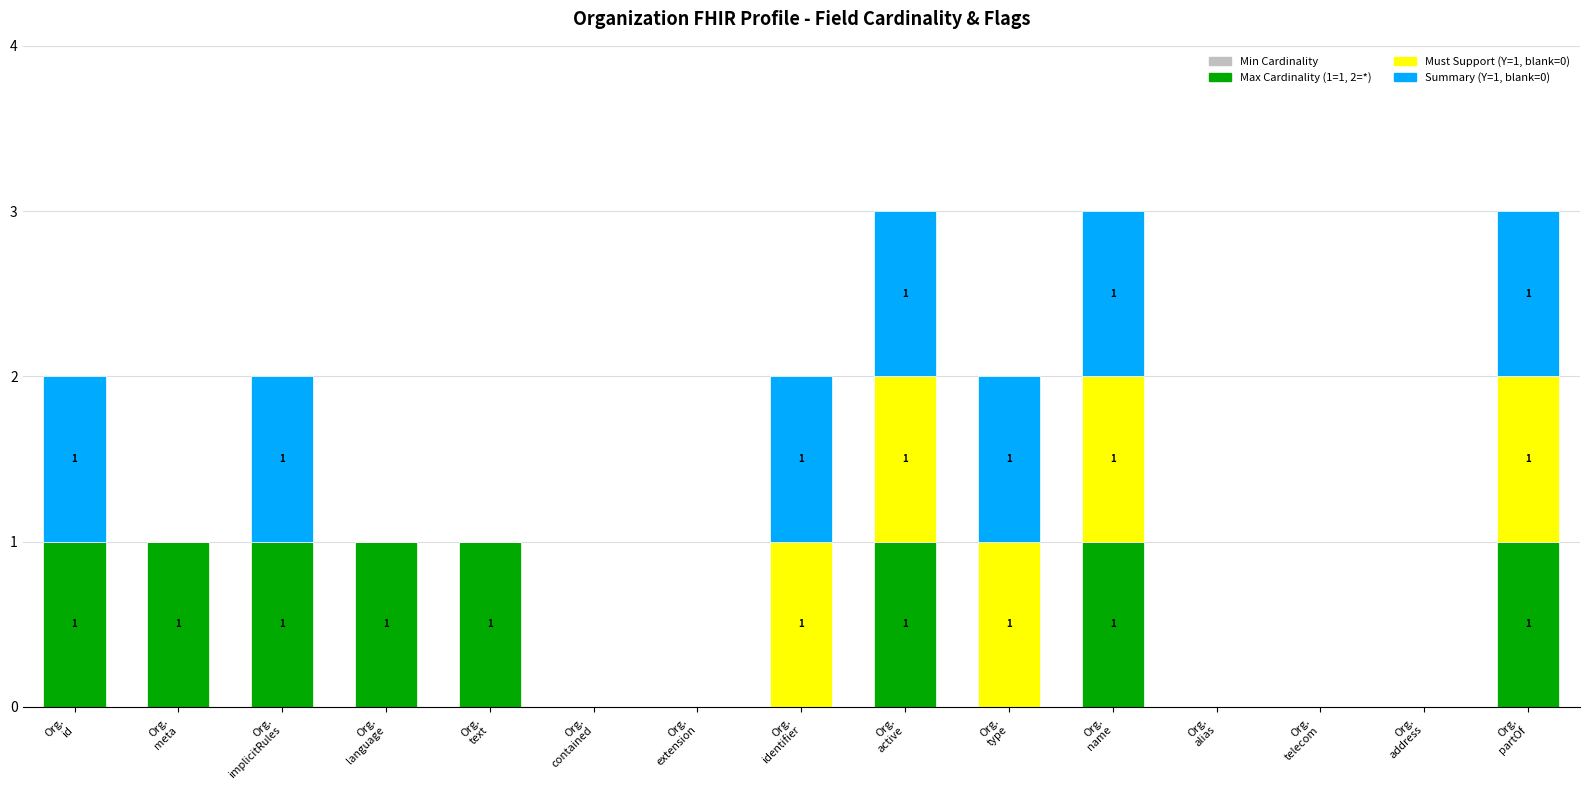

What is the difference between the Must Support (Y=1, blank=0) values at Org.
name and Org.
contained?

1